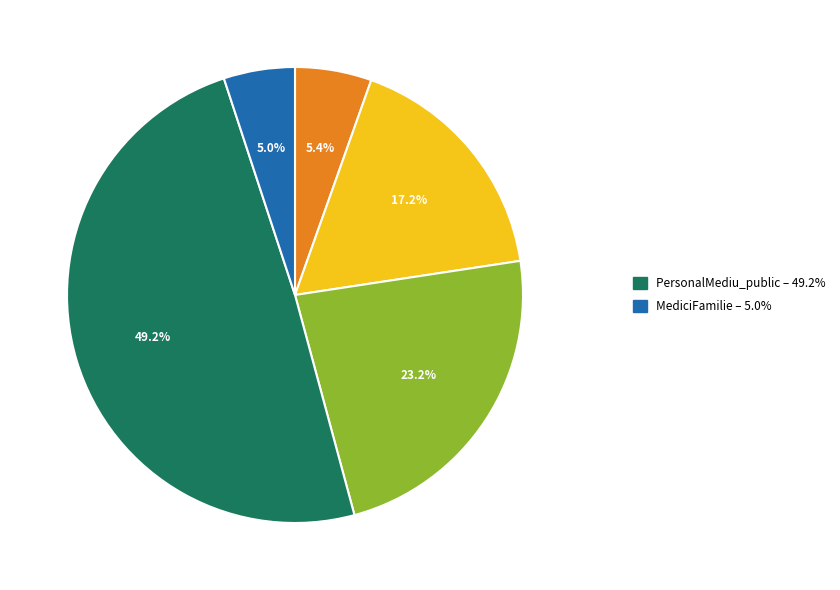

Is there a majority slice in this chart?

No